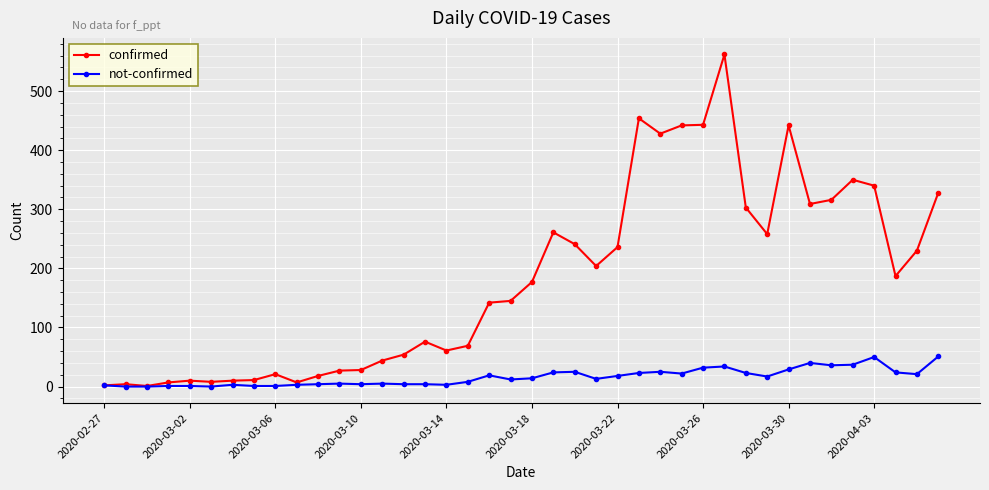

Which series has the largest total across all categories?

confirmed